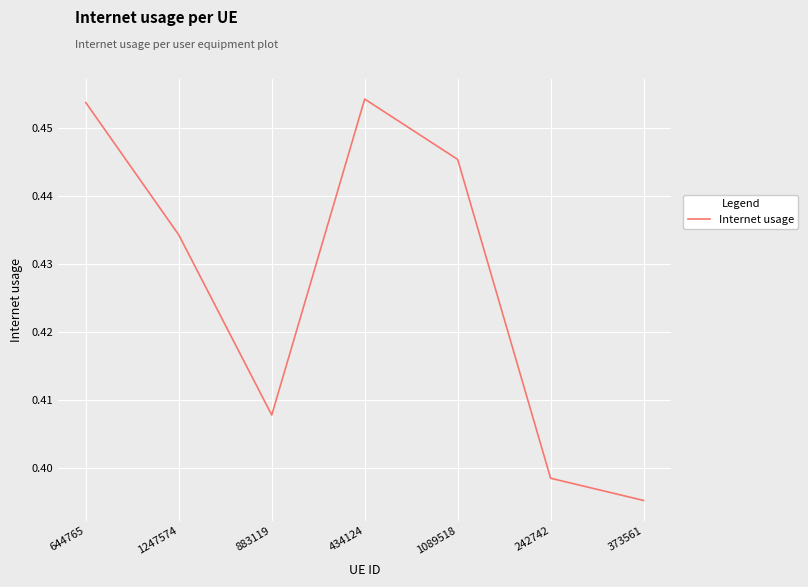

The chart shows a value of 0.3 at 1089518. True or false?

False